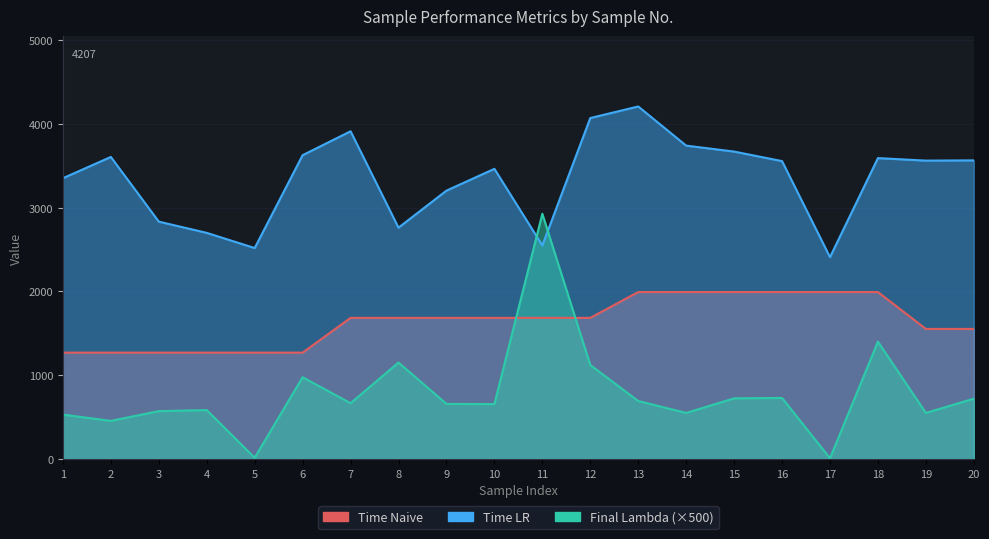

Reading right to left, transcribe all the data shown in this chart.

Time LR: 20=3564.0	19=3561.0	18=3591.0	17=2409.0	16=3555.0	15=3669.0	14=3740.0	13=4207.0	12=4069.0	11=2549.0	10=3463.0	9=3203.0	8=2761.0	7=3911.0	6=3626.0	5=2518.0	4=2699.0	3=2833.0	2=3605.0	1=3351.0
Time Naive: 20=1553.0	19=1553.0	18=1993.0	17=1993.0	16=1993.0	15=1993.0	14=1993.0	13=1993.0	12=1685.0	11=1685.0	10=1685.0	9=1685.0	8=1685.0	7=1685.0	6=1270.0	5=1270.0	4=1270.0	3=1270.0	2=1270.0	1=1270.0
Final Lambda: 20=720.7	19=550.7	18=1400.9	17=9.7	16=729.5	15=724.5	14=550.5	13=693.0	12=1122.5	11=2926.6	10=655.9	9=658.4	8=1151.6	7=666.6	6=976.7	5=15.6	4=584.5	3=572.1	2=455.9	1=530.9